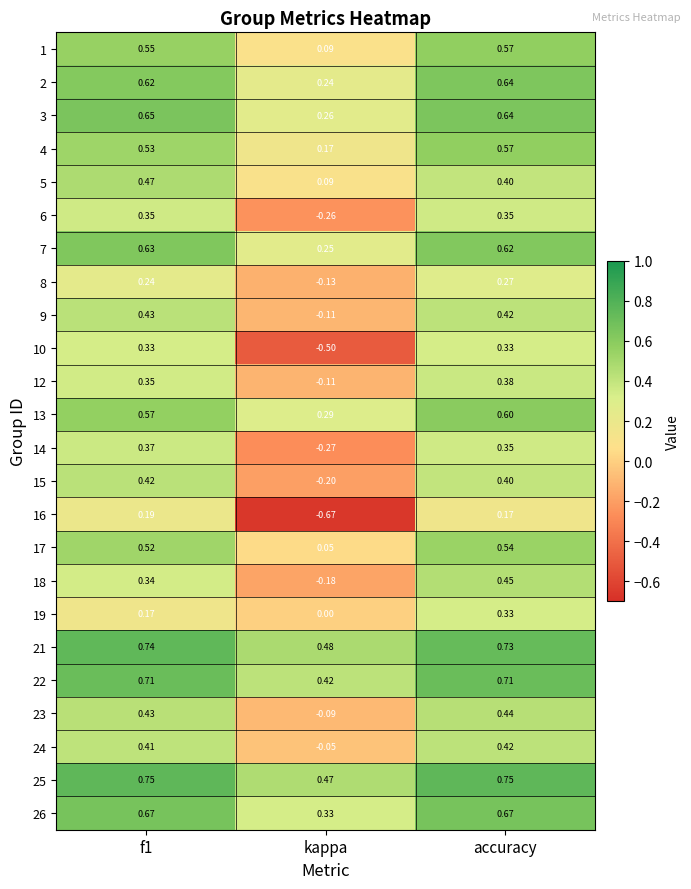

At which label is 25 closest to 0?

kappa